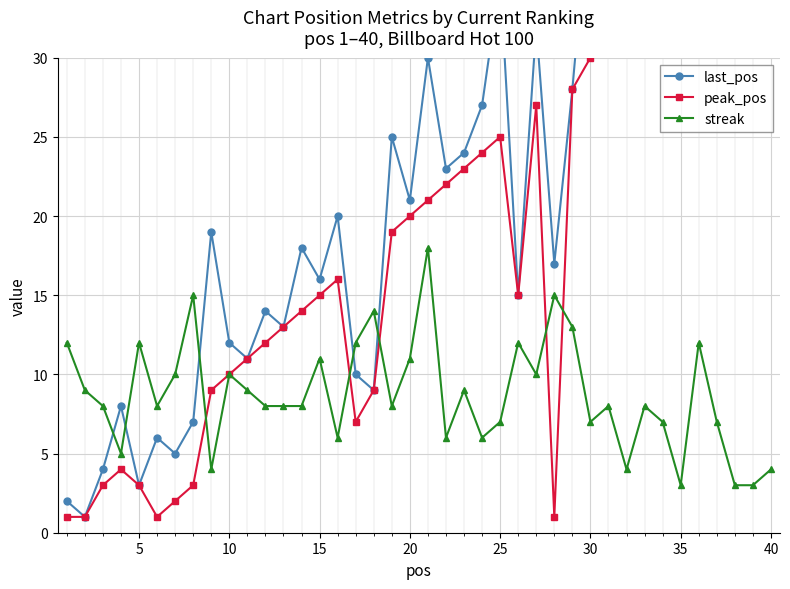

Rank the series by their maximum value, from lowest to highest.

streak, peak_pos, last_pos